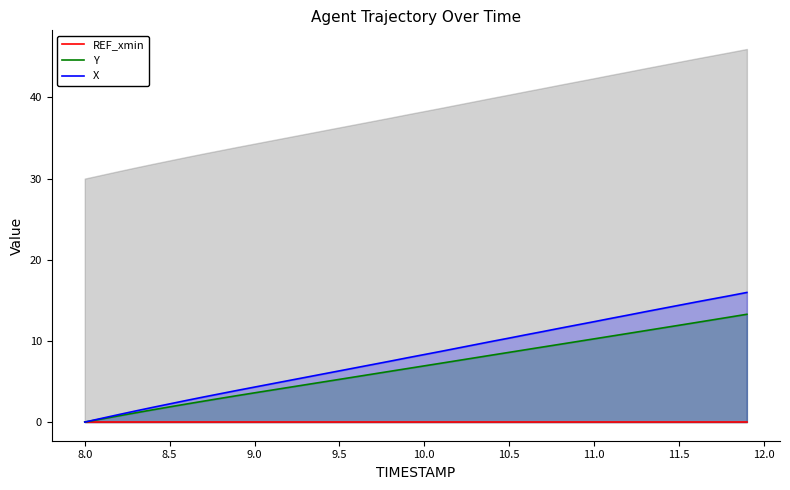

True or false: X has a value of 5.1 at 11.0.

False